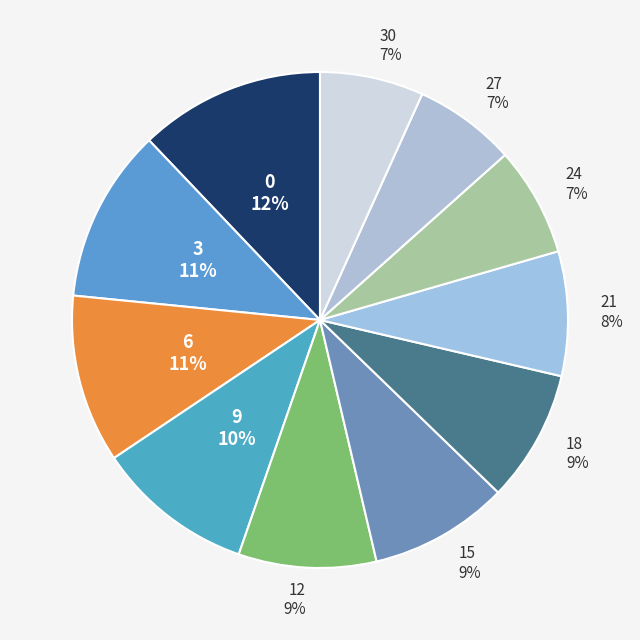

How many segments does this pie chart have?

11